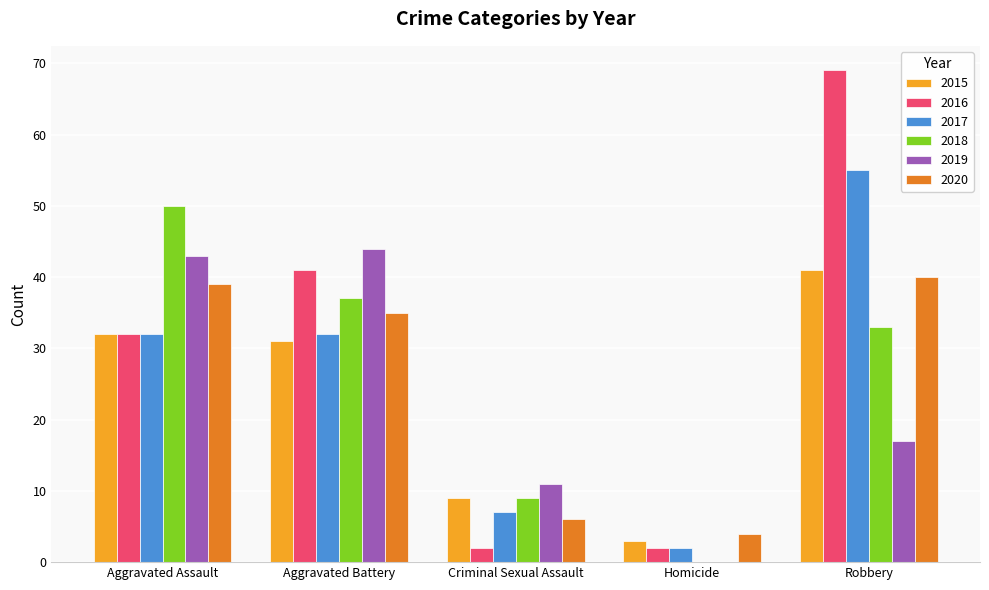

Between Criminal Sexual Assault and Robbery, which series saw the biggest shift?

2016